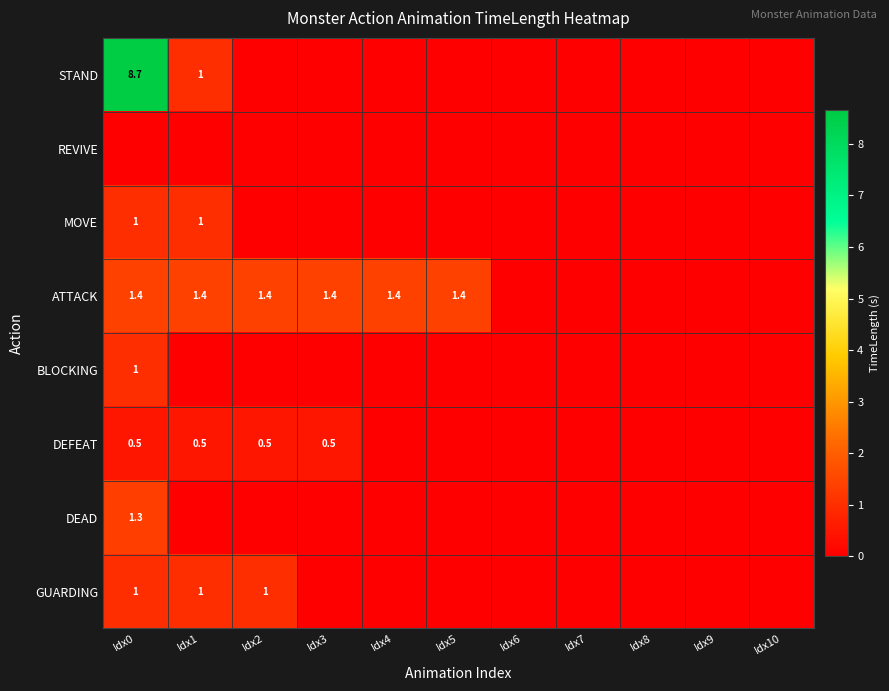

At which category is the sum across all series the highest?

Idx0